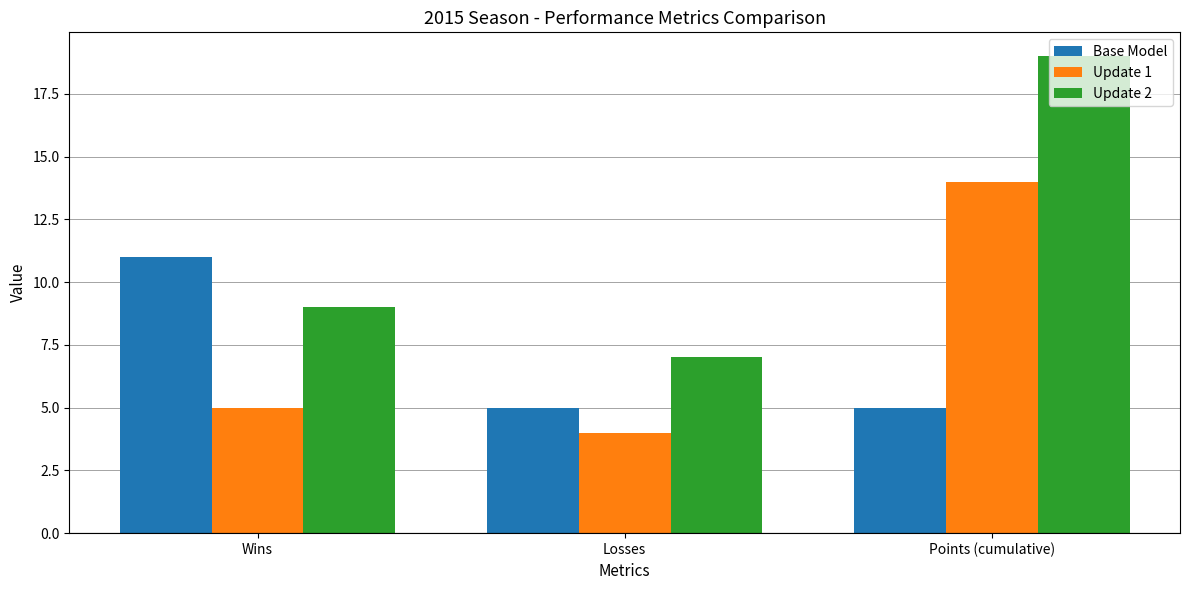

What is the sum of the Base Model values at Losses and Wins?

16